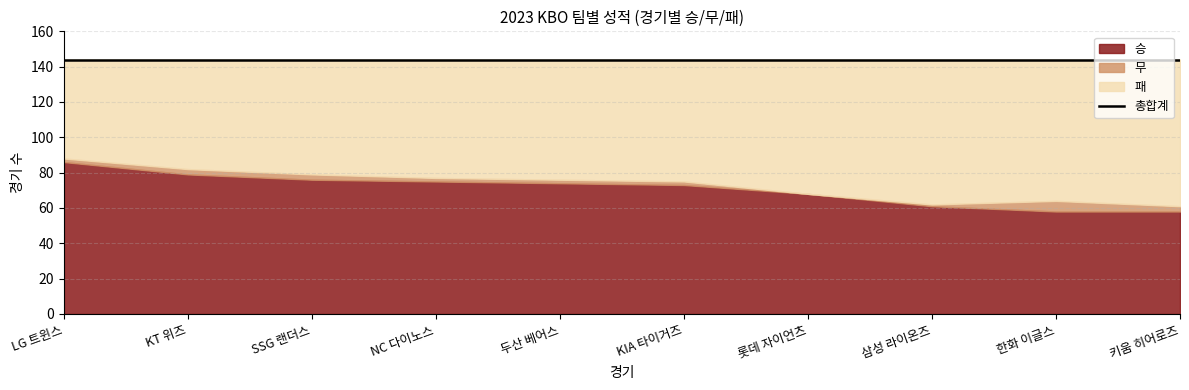

What is the sum of the 무 values at 키움 히어로즈 and SSG 랜더스?

6